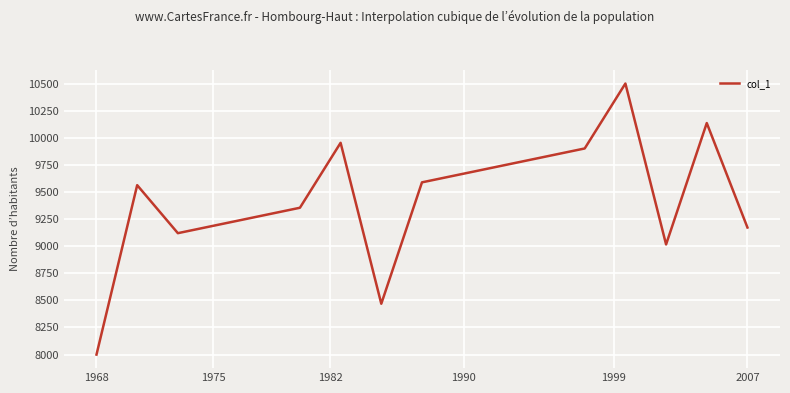

What is the greatest value displayed?

10500.0